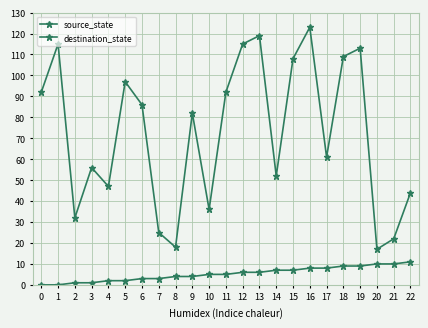

Does the chart have visible grid lines?

Yes